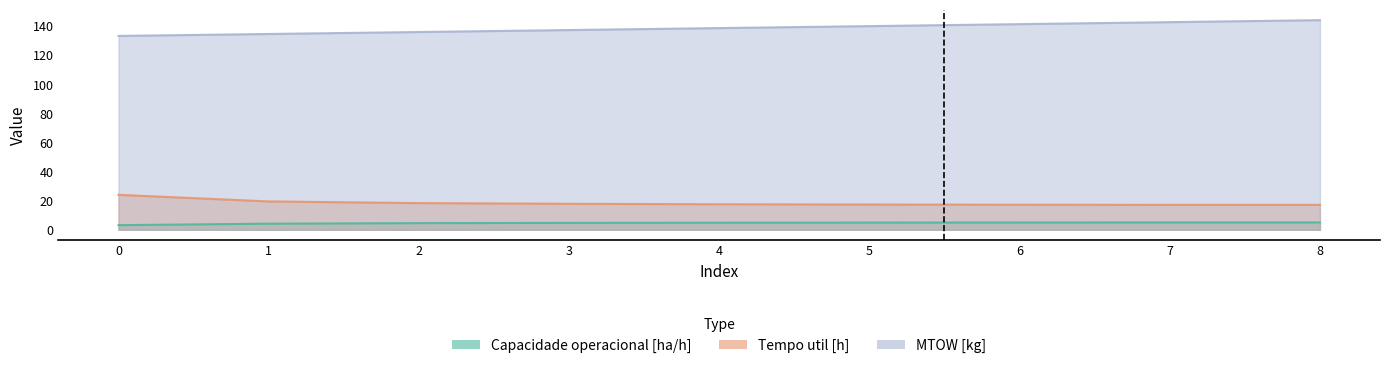

What is the difference between the maximum and minimum values in the Tempo de missao [h] series?

6.9